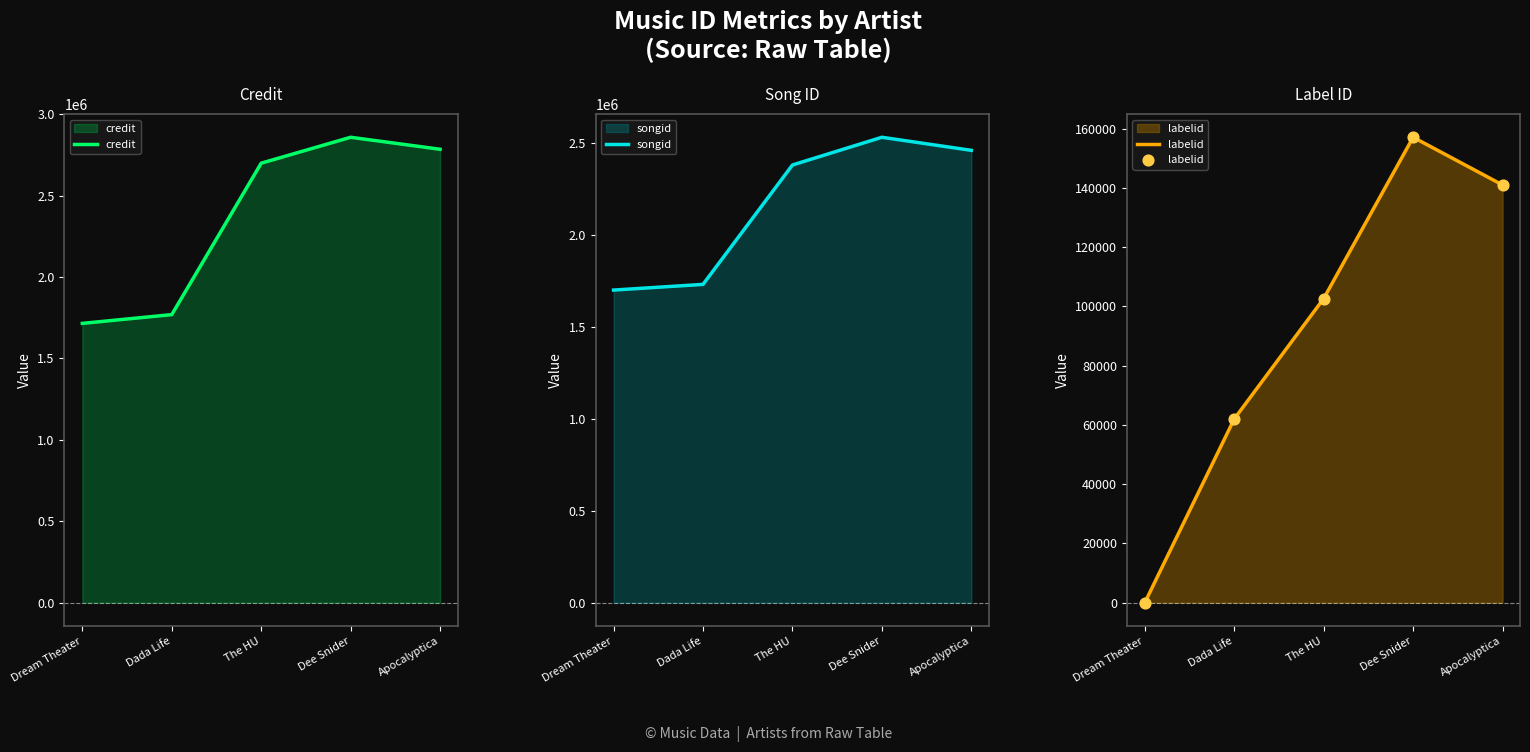

At which category is the sum across all series the highest?

Dee Snider